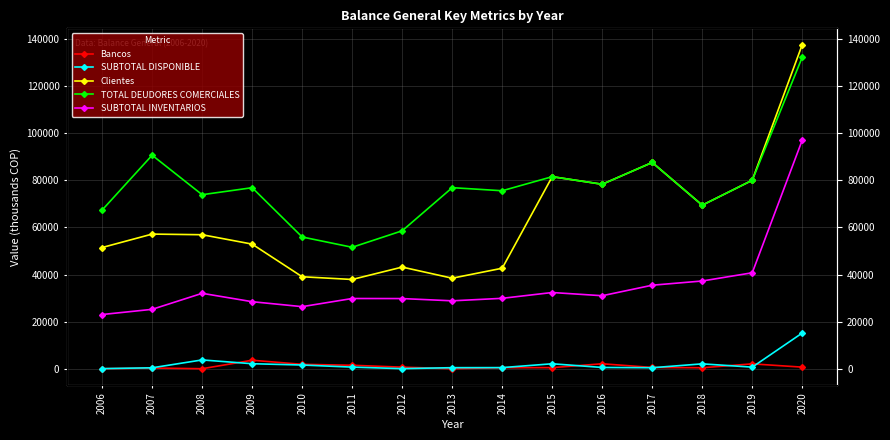

Rank the series at 2009 from lowest to highest value.

SUBTOTAL DISPONIBLE, Bancos, SUBTOTAL INVENTARIOS, Clientes, TOTAL DEUDORES COMERCIALES